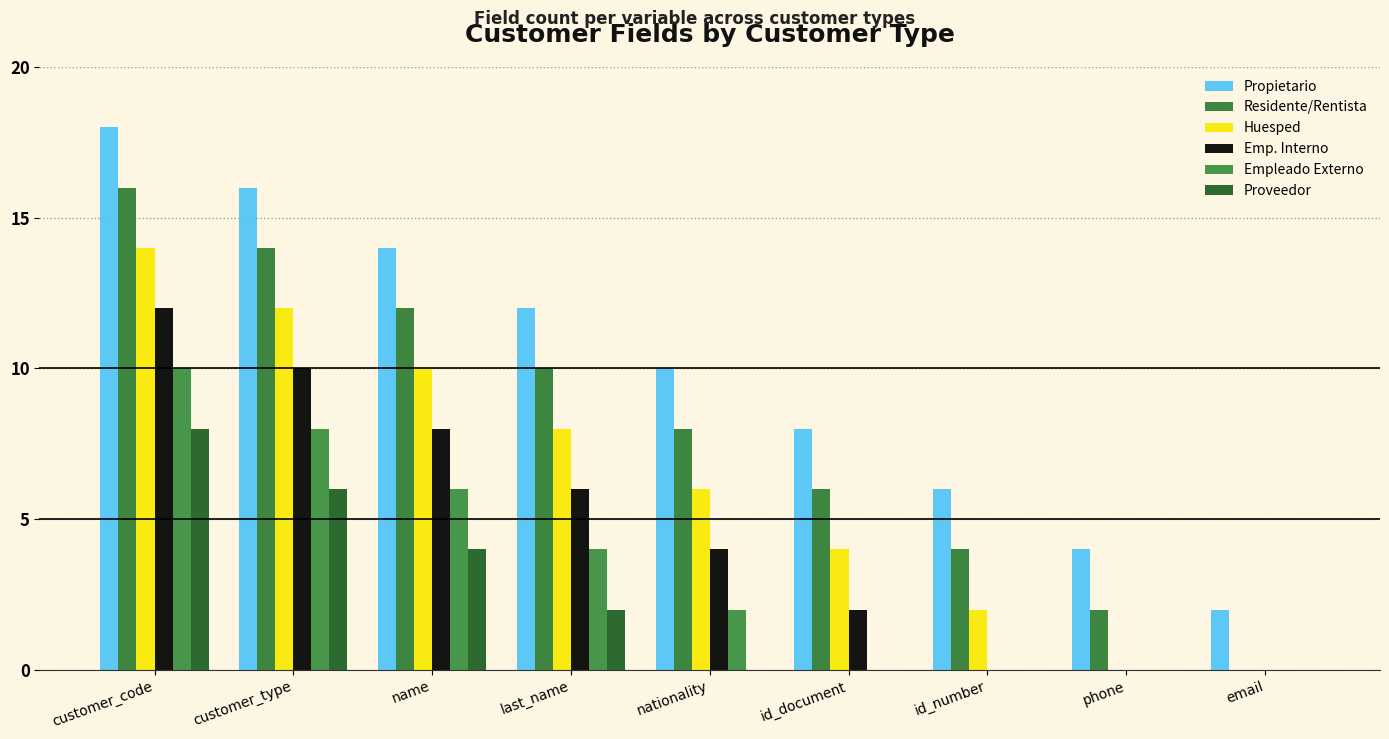

At which category is the sum across all series the highest?

customer_code